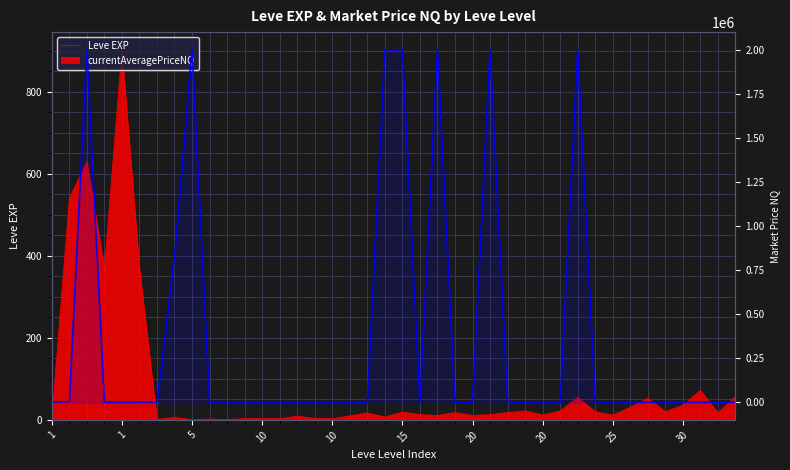

True or false: the data shows 771192.0 at 11.

False